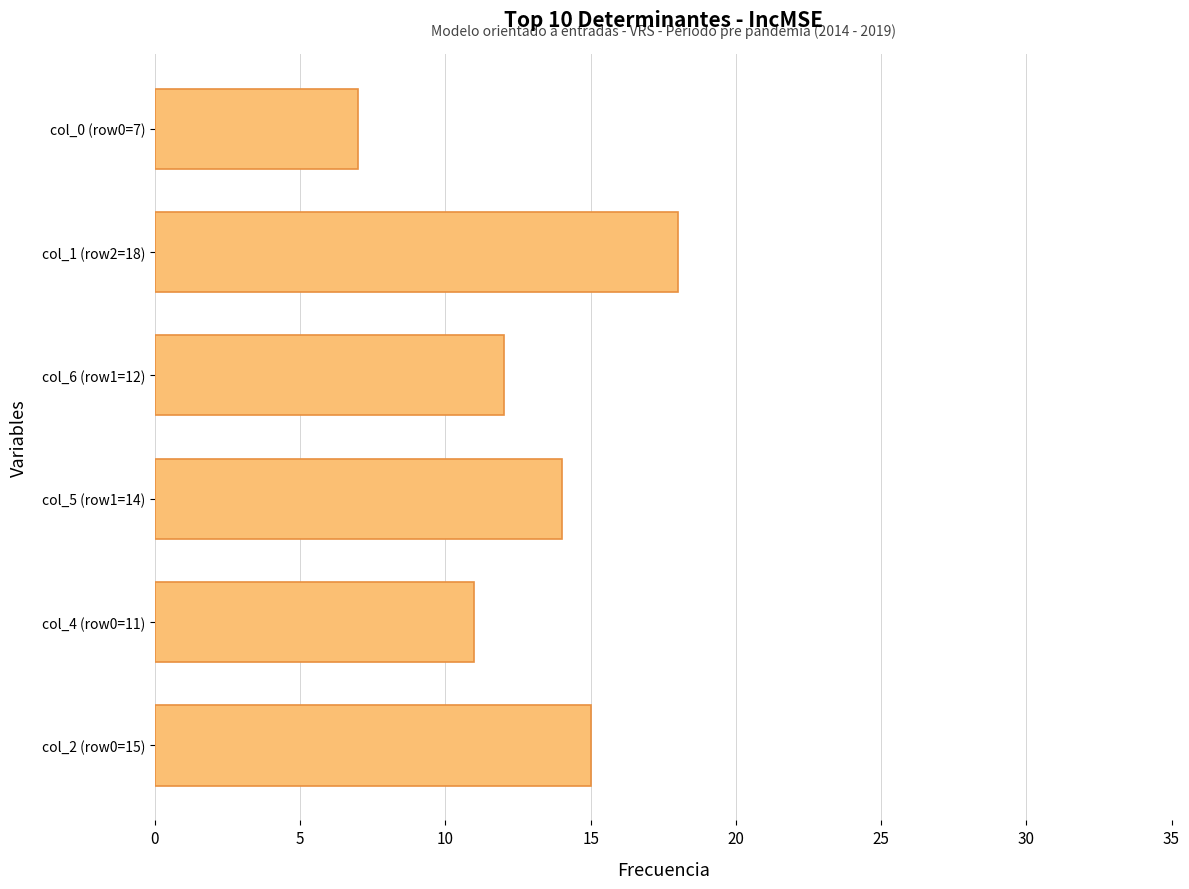

What is the change in value from col_2 (row0=15) to col_6 (row1=12)?

-3